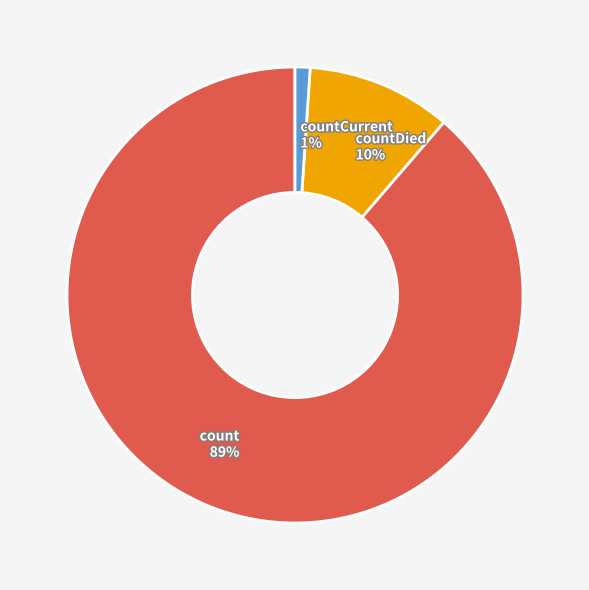

To the nearest percent, what percentage of the pie is countDied 10%?

10%